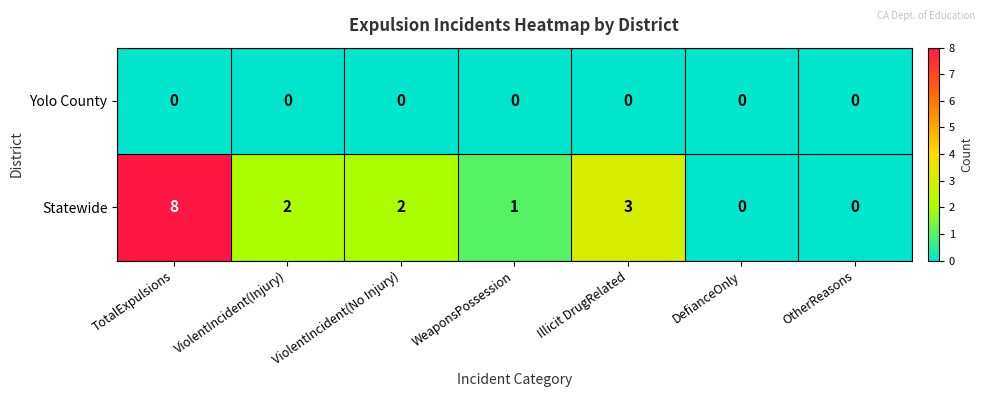

Rank the series by their maximum value, from lowest to highest.

Yolo County, Statewide